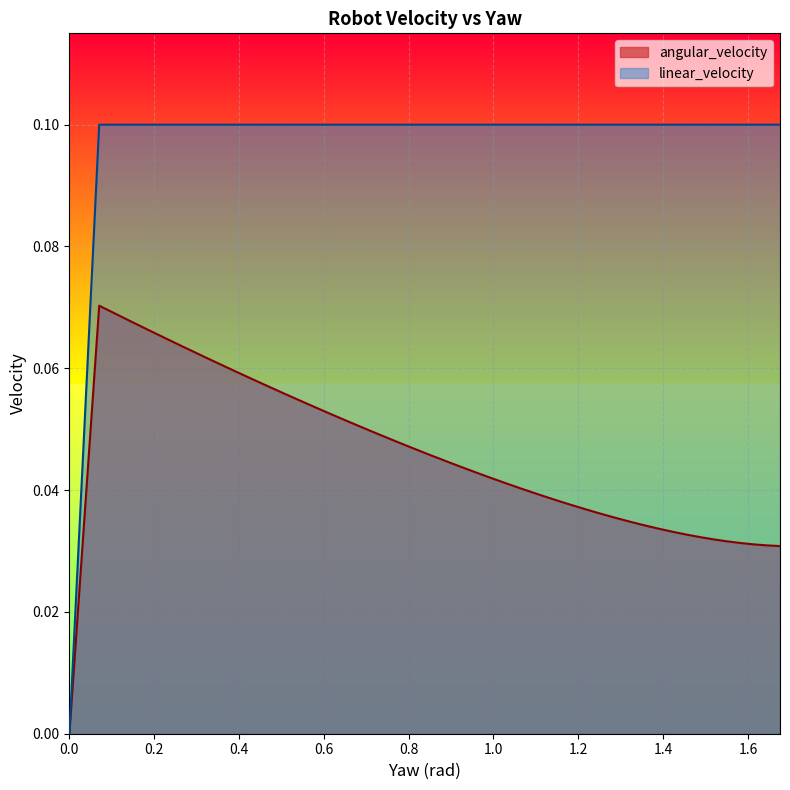

What is the spread (max minus min) of values at 1.2155296053721194?

0.1